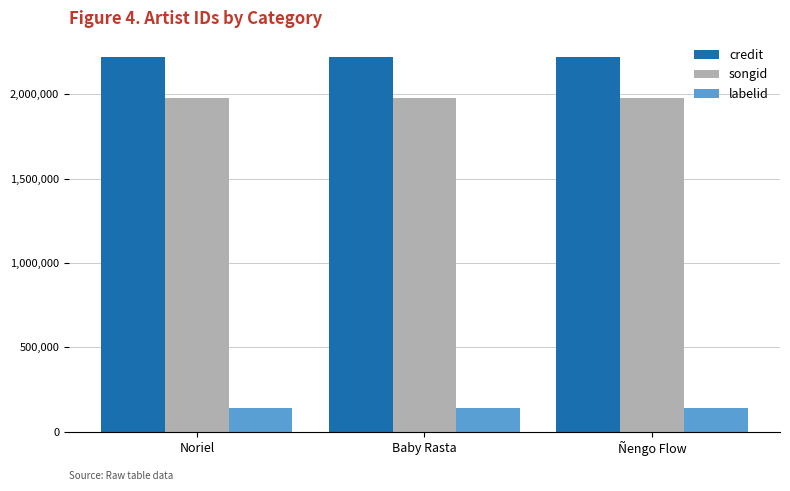

What is the maximum value for songid?

1976944